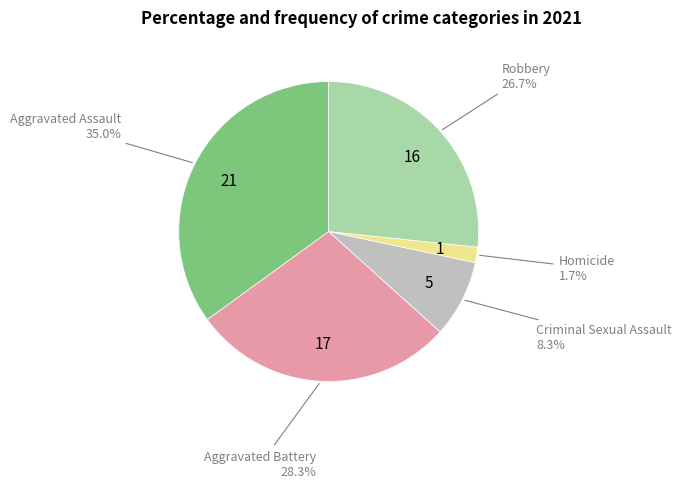

To the nearest percent, what is the difference between the Homicide and Aggravated Assault slice percentages?

33%